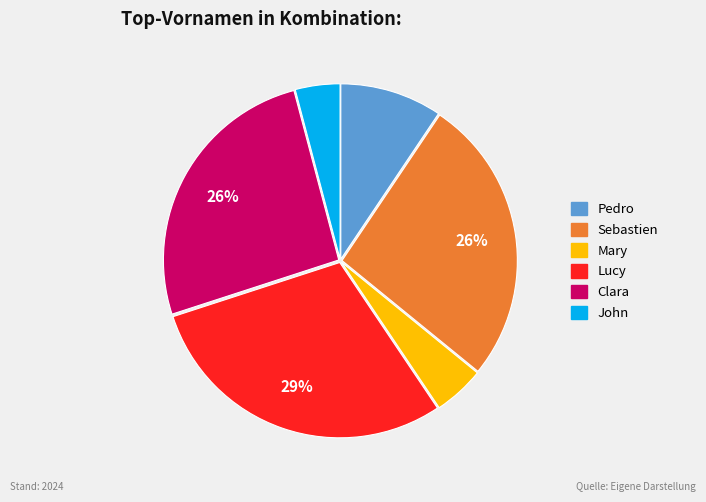

True or false: John accounts for 4% of the total.

True